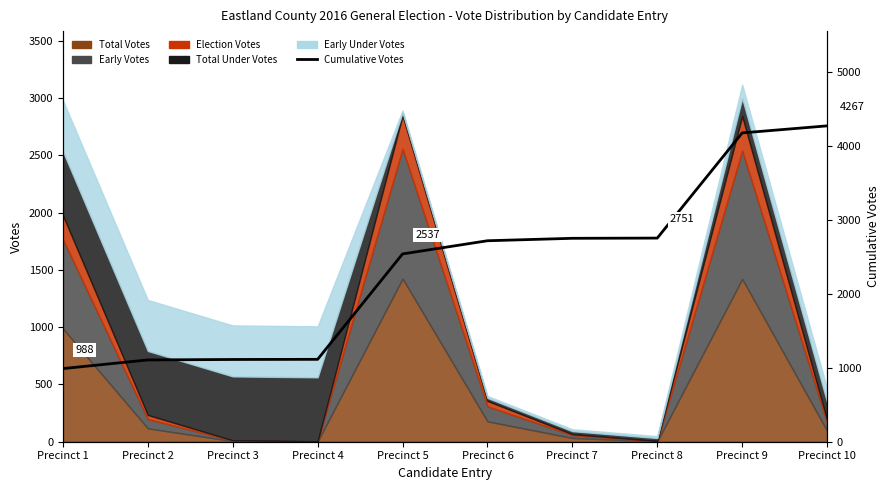

True or false: there are more than 1 points higher than both neighbors.

False